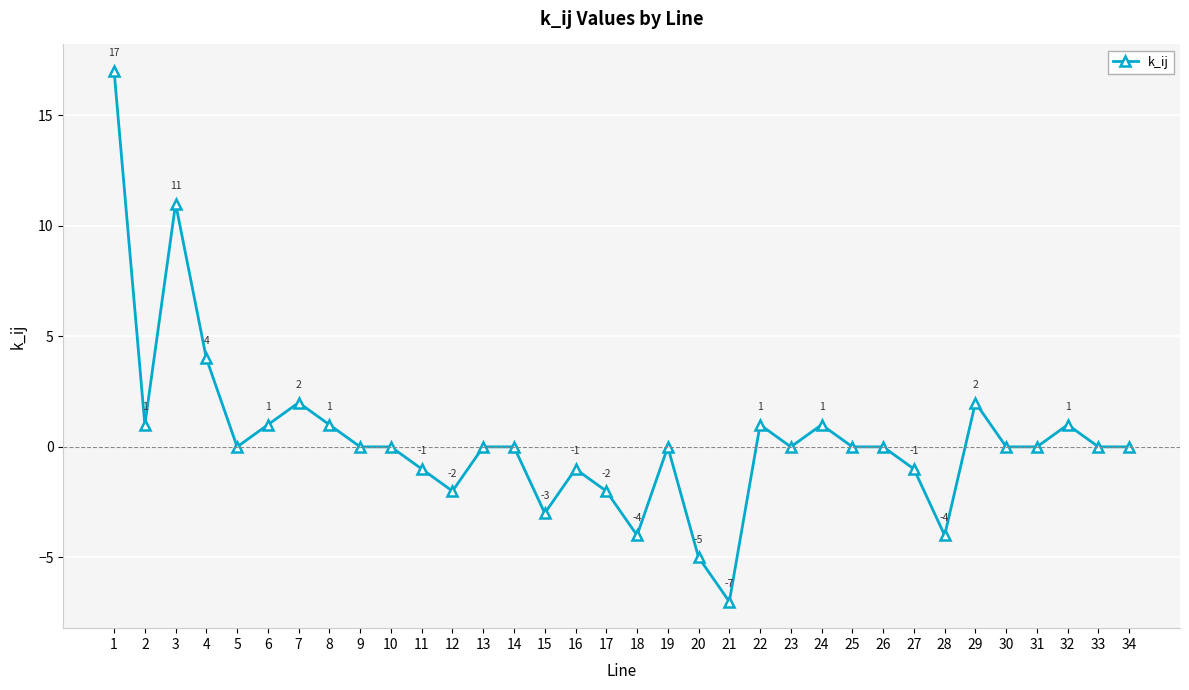

True or false: the data shows 0 at 34.

True